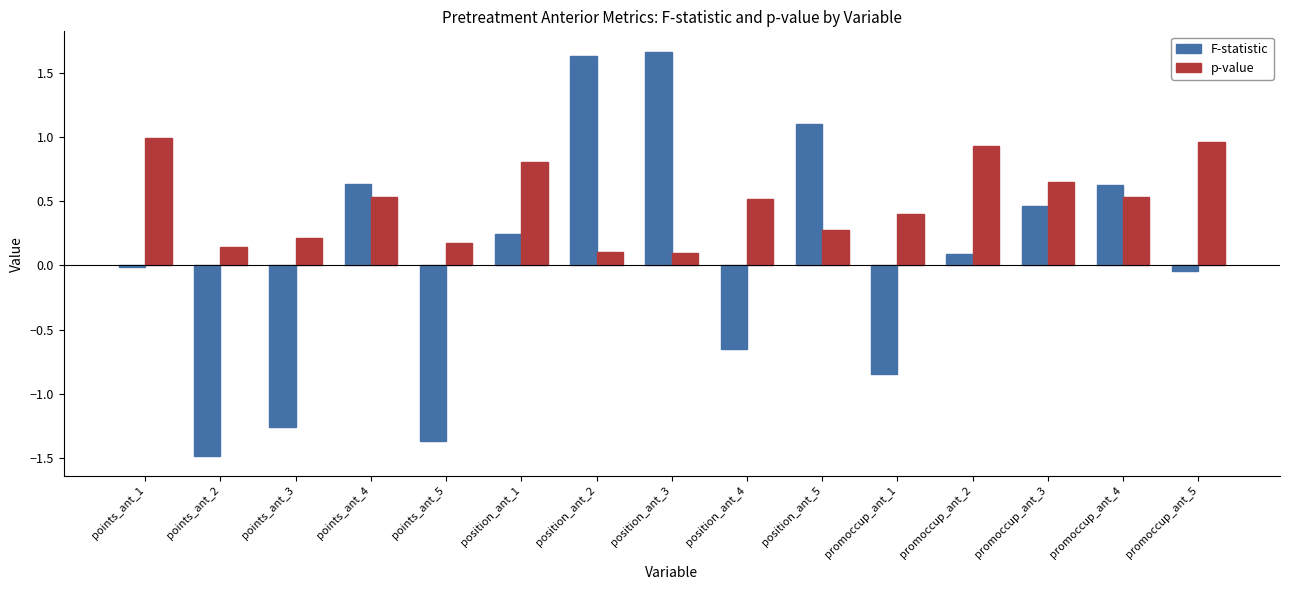

Is it true that F-statistic equals 0.2 at position_ant_1?

True